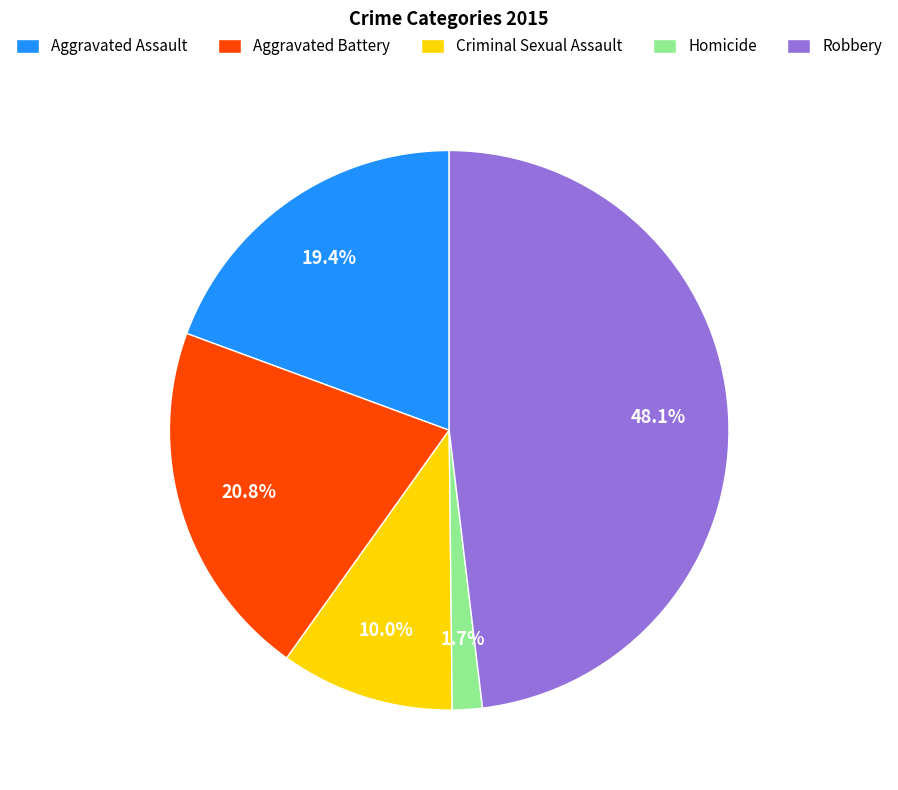

To the nearest percent, what is the combined percentage of Homicide and Criminal Sexual Assault?

12%